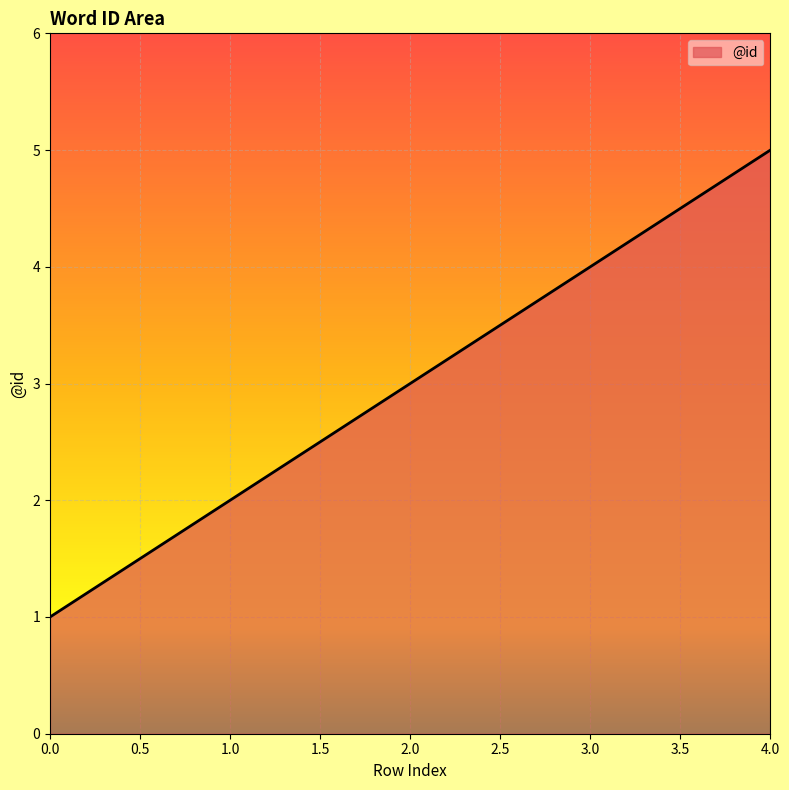

True or false: the data shows 3 at 2.0.

True